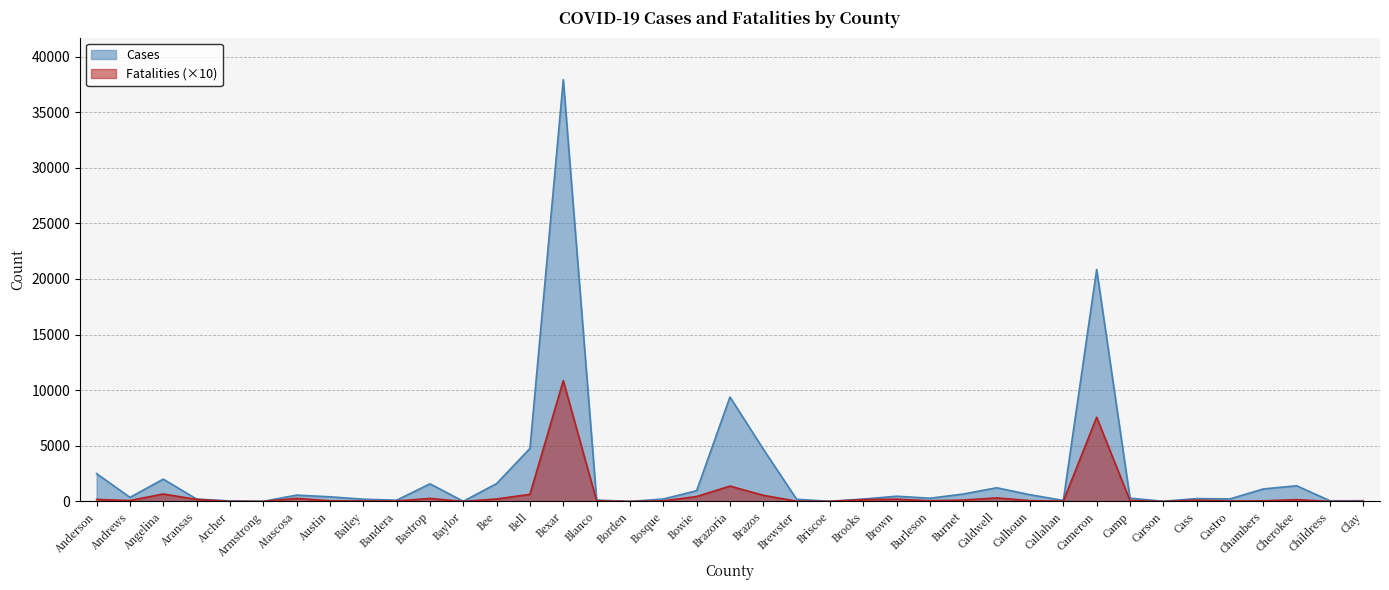

What position from the left is Bee?

13